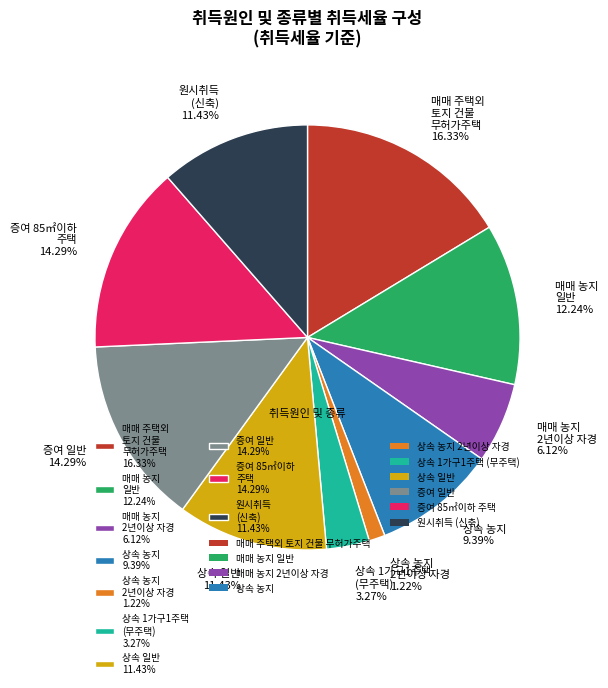

Combined, do 상속 일반 11.43% and 상속 농지 9.39% account for over 50%?

No